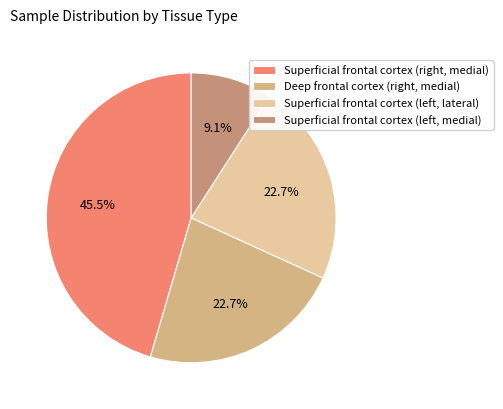

Count the number of slices in the pie.

4